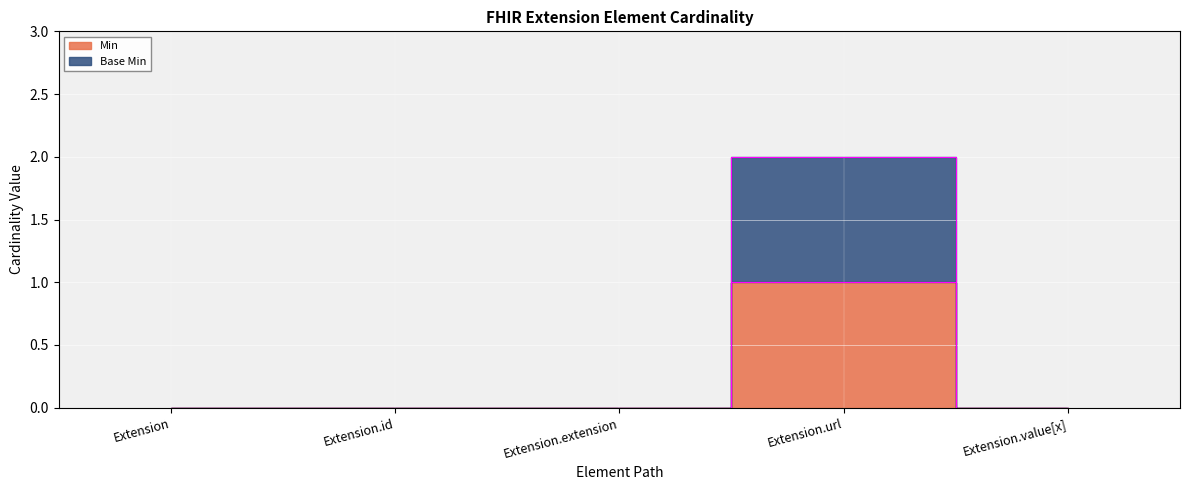

True or false: Base Min and Min intersect in this chart.

False